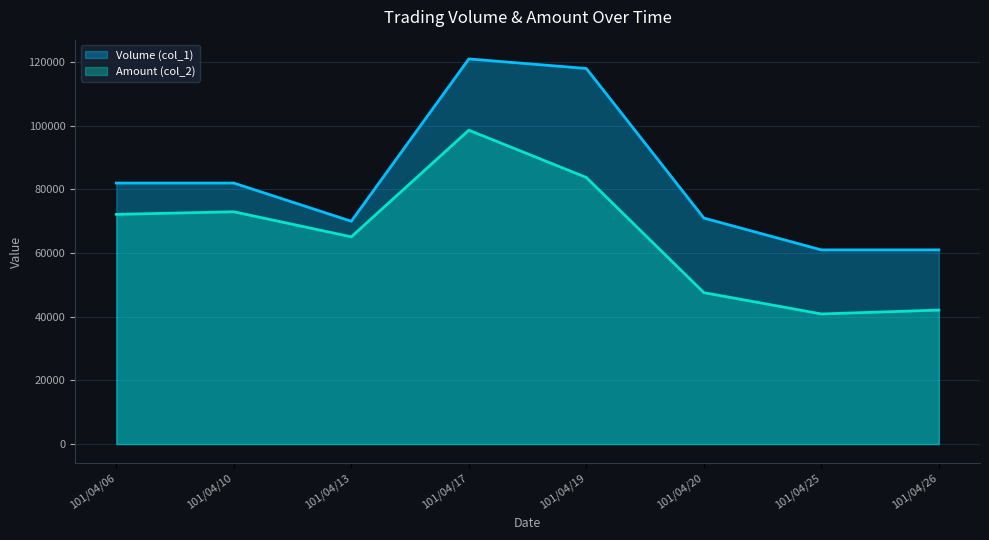

How many values in the Volume (col_1) series exceed 82000?

2